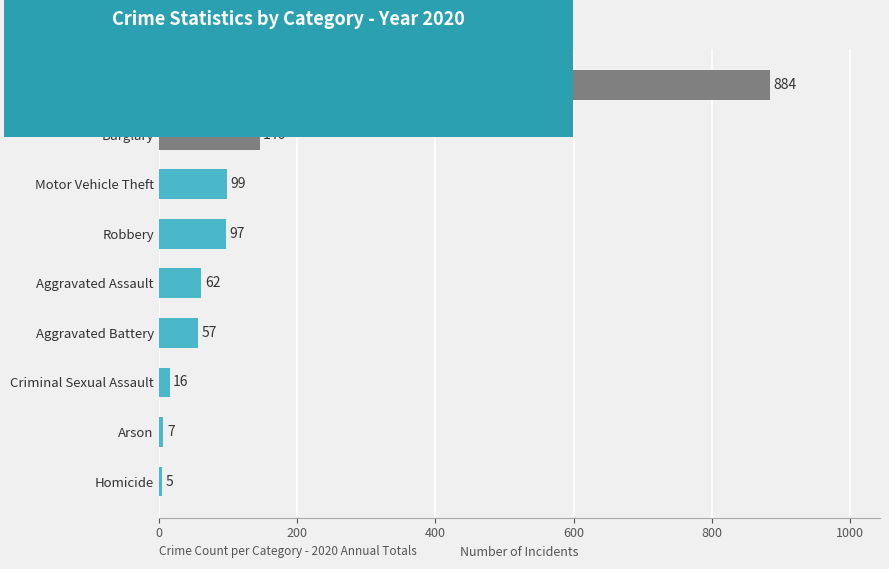

True or false: the data shows 16 at Criminal Sexual Assault.

True